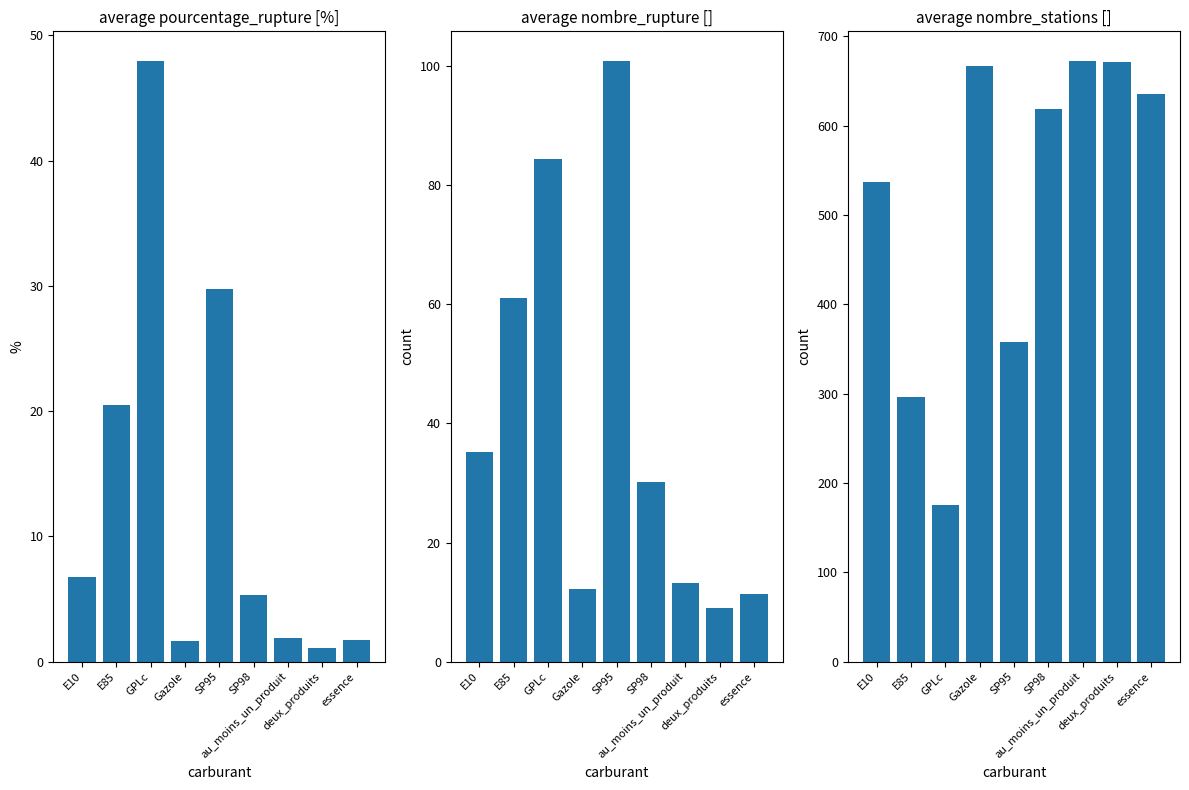

What is the label of the 2nd bar from the right?

deux_produits